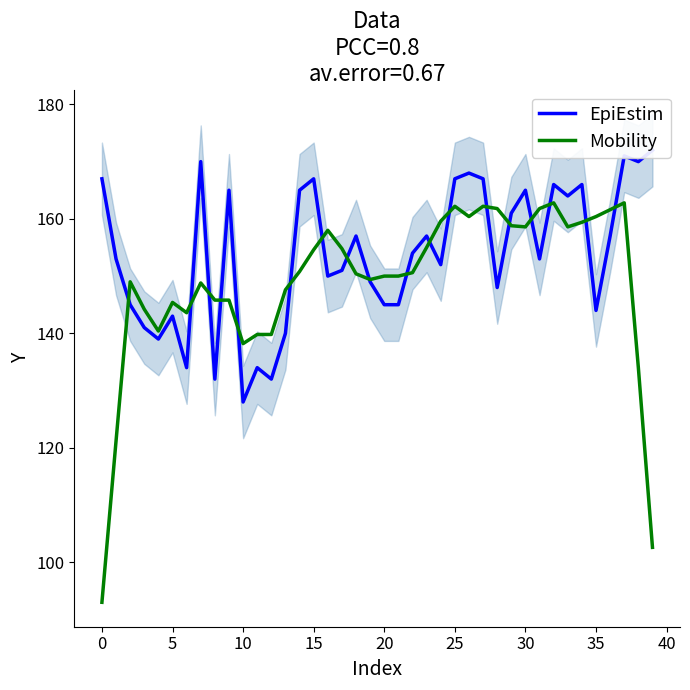

In Mobility, how many points are higher than both neighbors (excluding endpoints)?

8